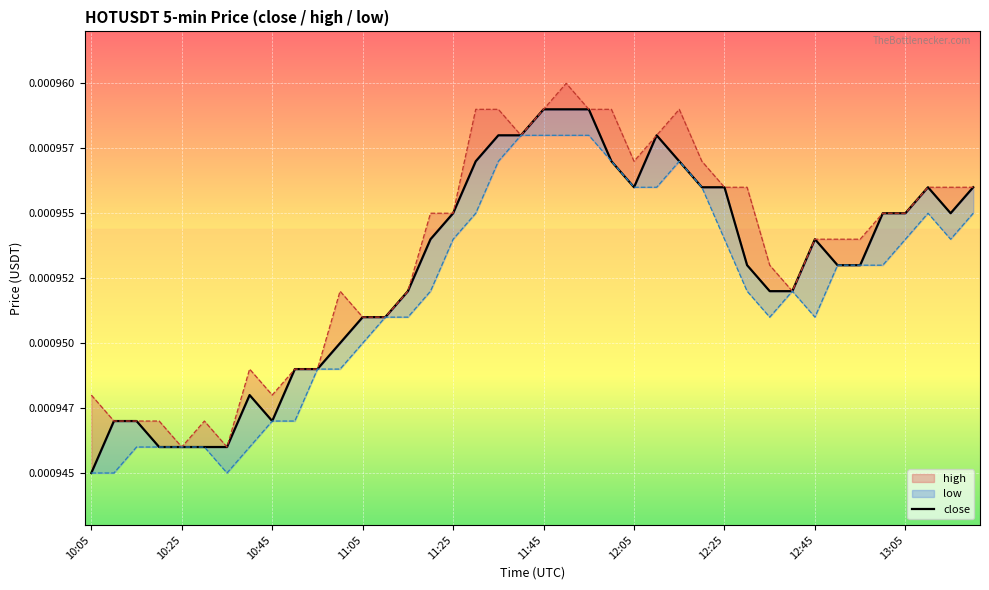

The low series shows 0.0 at 38. True or false?

True